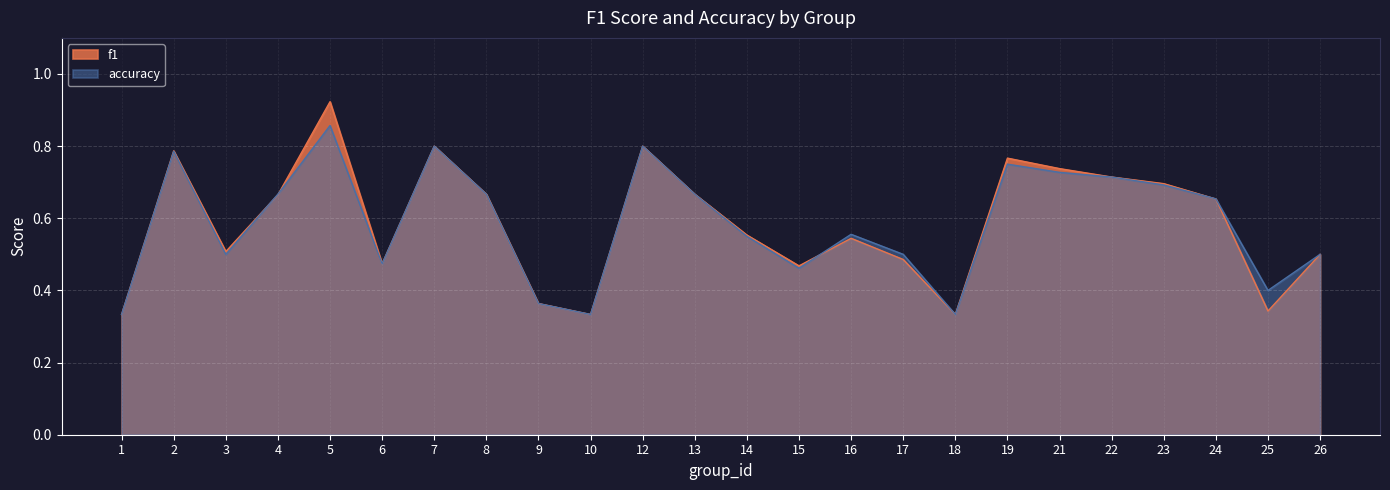

How many lines are shown in the chart?

2